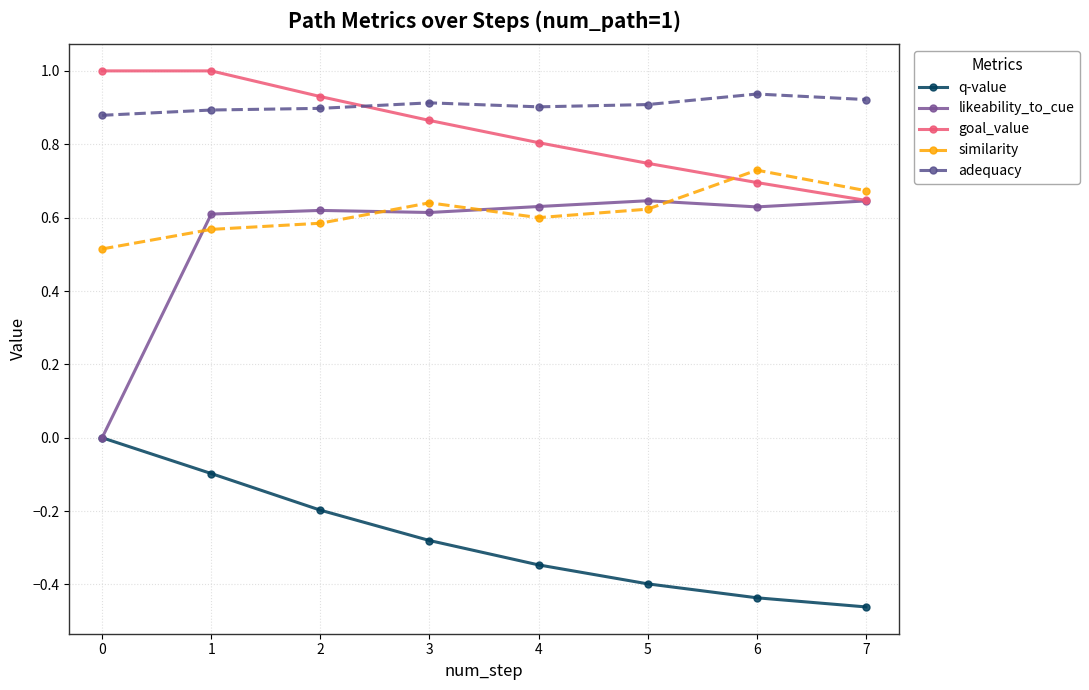

Which series has the largest total across all categories?

adequacy